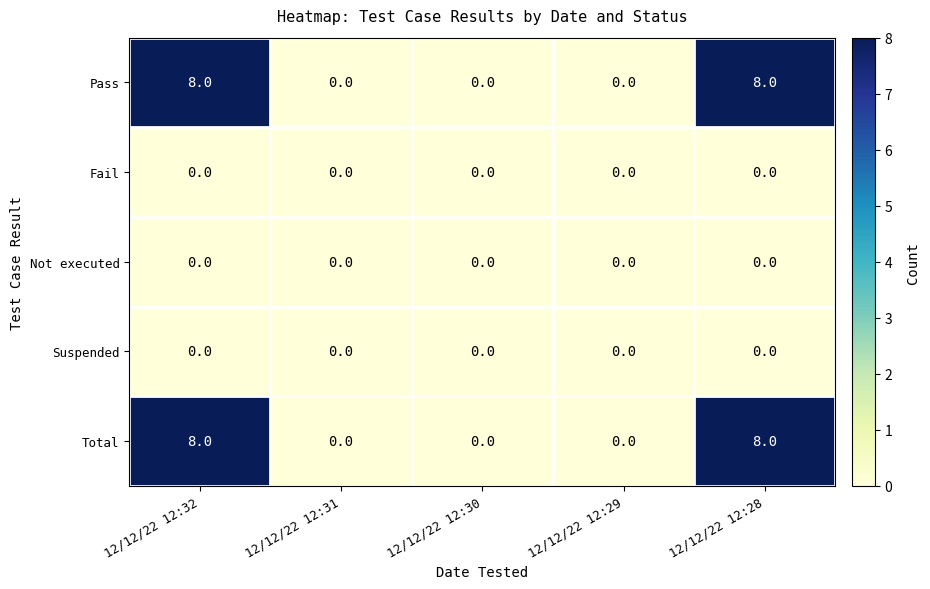

Is the value of Fail at 12/12/22 12:31 greater than the value of Total at 12/12/22 12:28?

No